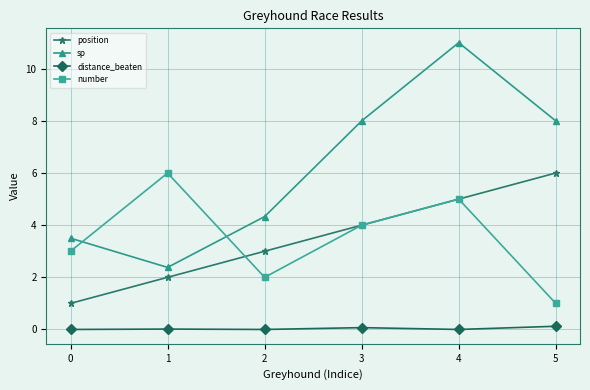

How many data points does each series have?

6